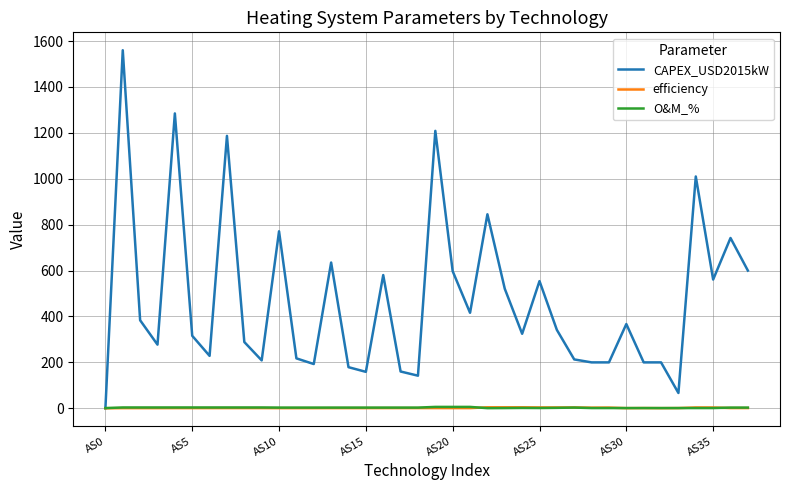

Which series has the largest total across all categories?

CAPEX_USD2015kW